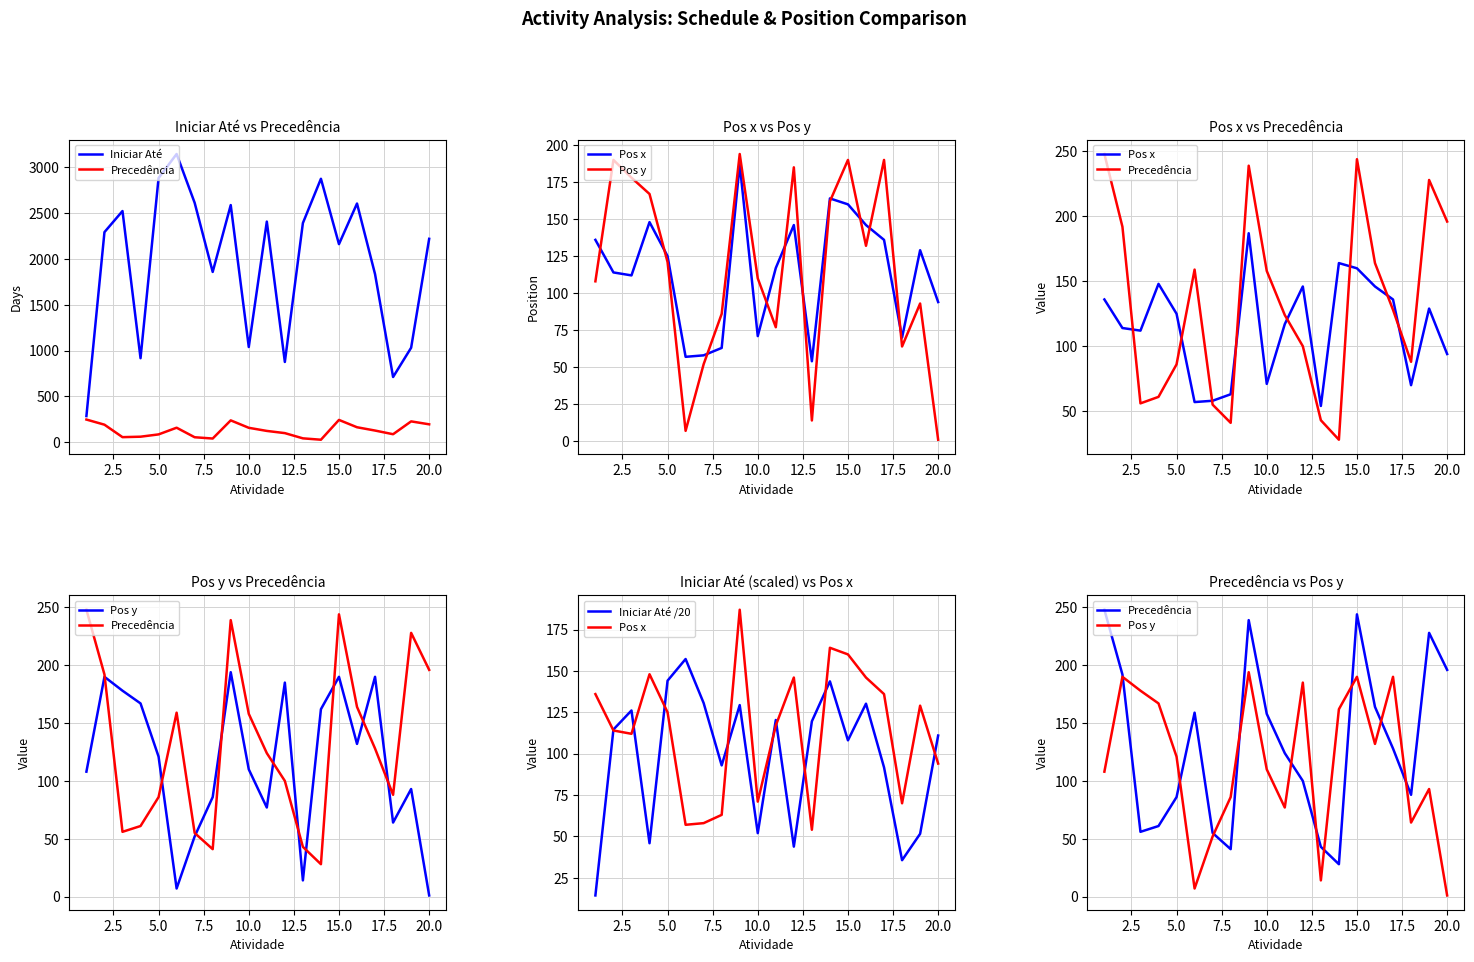

After their last crossing, which series has the higher values: Precedência or Pos x?

Precedência